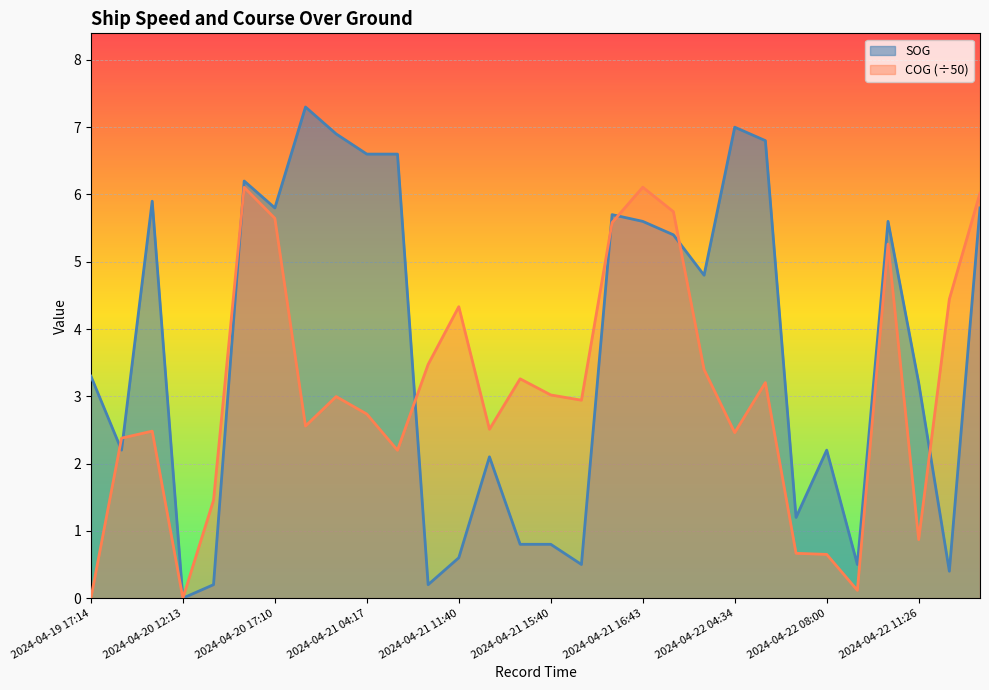

Reading right to left, what are all the values shown in this chart?

SOG: 5.8	0.4	3.2	5.6	0.5	2.2	1.2	6.8	7.0	4.8	5.4	5.6	5.7	0.5	0.8	0.8	2.1	0.6	0.2	6.6	6.6	6.9	7.3	5.8	6.2	0.2	0.0	5.9	2.2	3.3
COG: 6.0	4.4	0.9	5.3	0.1	0.7	0.7	3.2	2.5	3.4	5.7	6.1	5.6	2.9	3.0	3.3	2.5	4.3	3.5	2.2	2.7	3.0	2.6	5.6	6.1	1.5	0.0	2.5	2.4	0.0